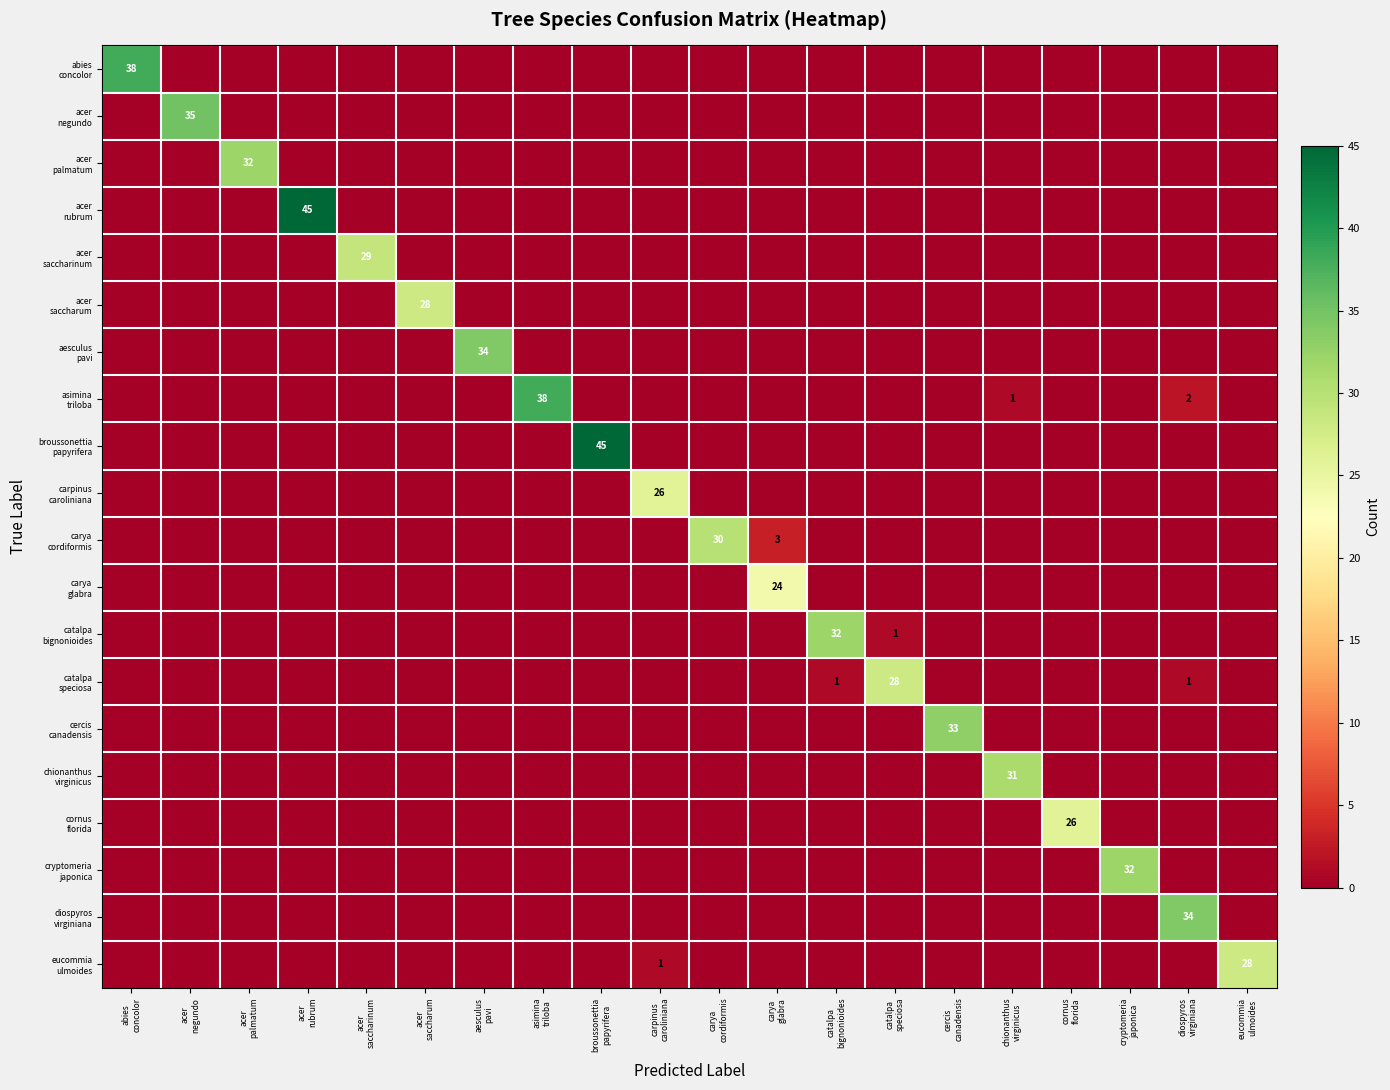

At how many categories does at least one series exceed 27?

17